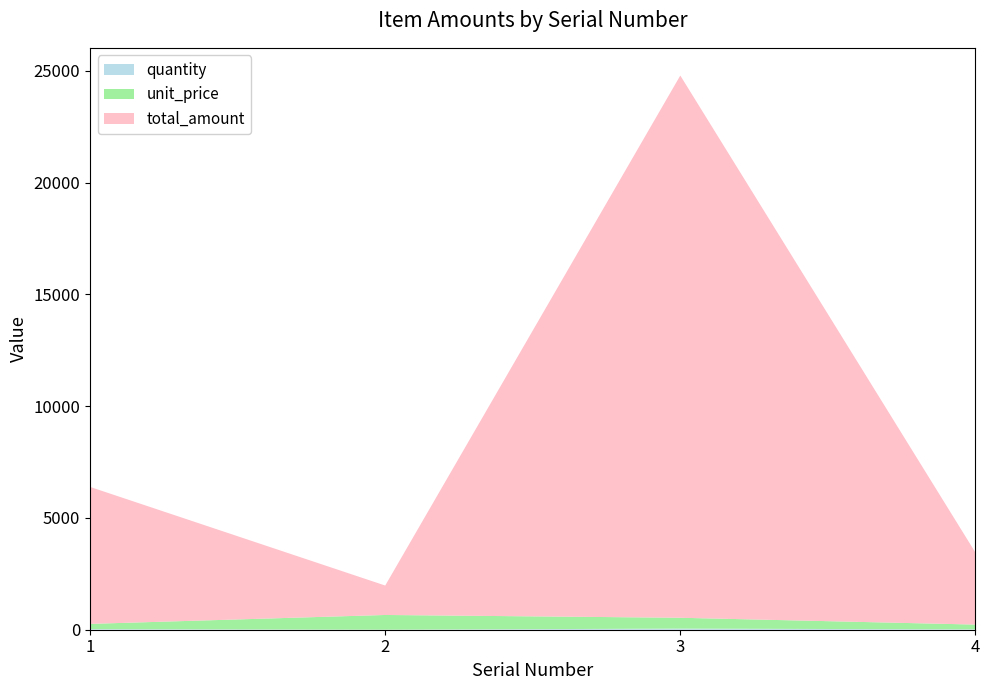

Reading left to right, what are all the values shown in this chart?

quantity: 26.0	2.0	50.0	15.0
unit_price: 235.5	658.0	485.0	215.0
total_amount: 6123.5	1316.0	24250.0	3225.0